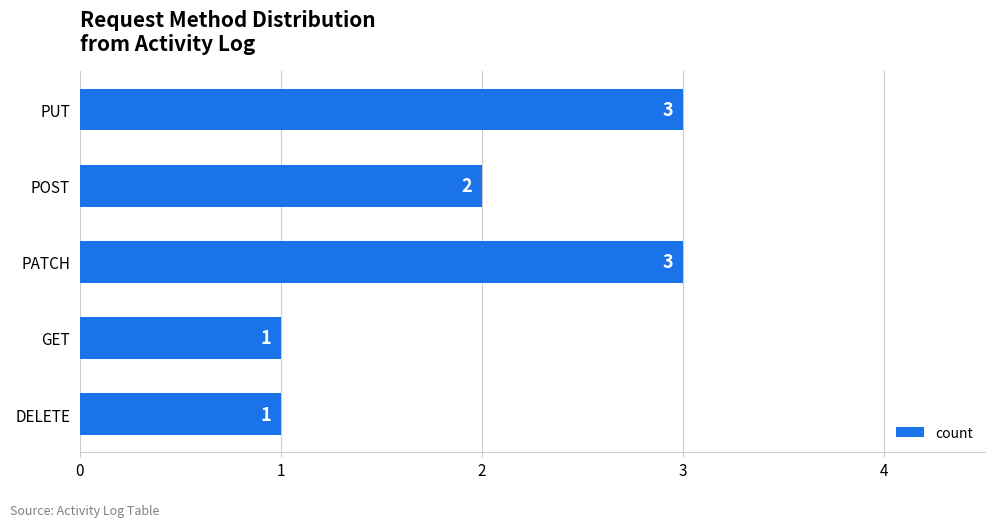

Reading bottom to top, list all the values displayed in this chart.

1	1	3	2	3